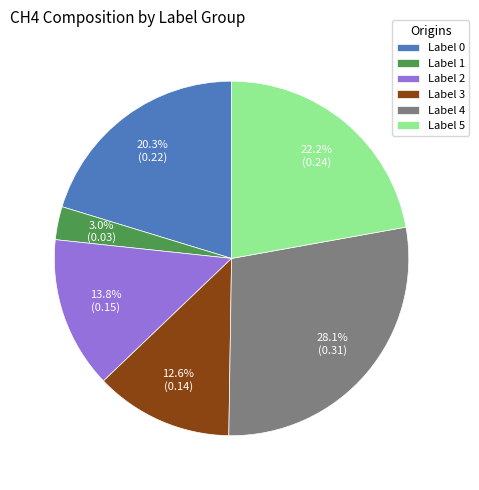

To the nearest percent, what is the difference between the largest and smallest slice percentages?

25%